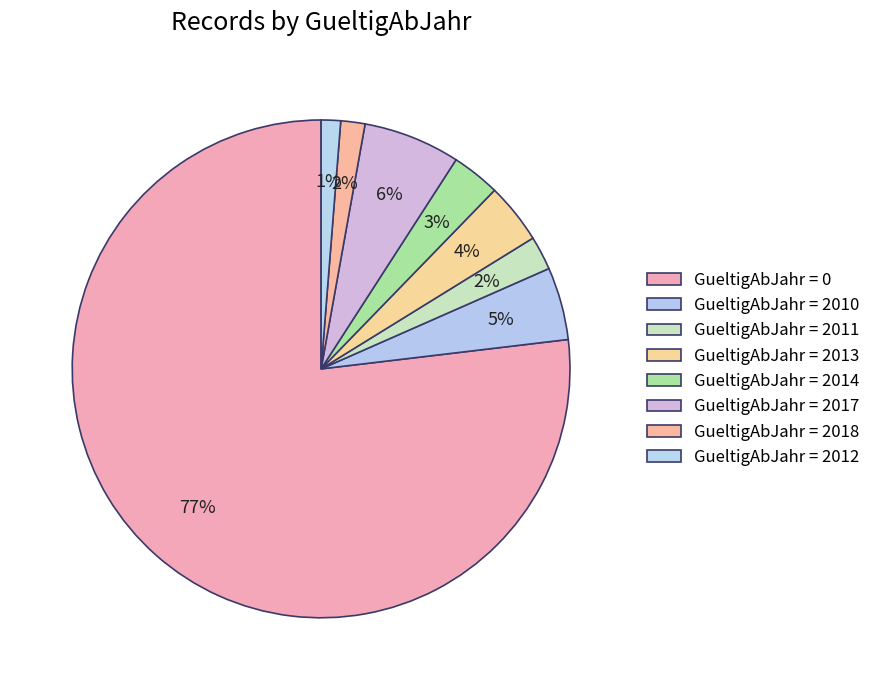

Count the number of slices in the pie.

8